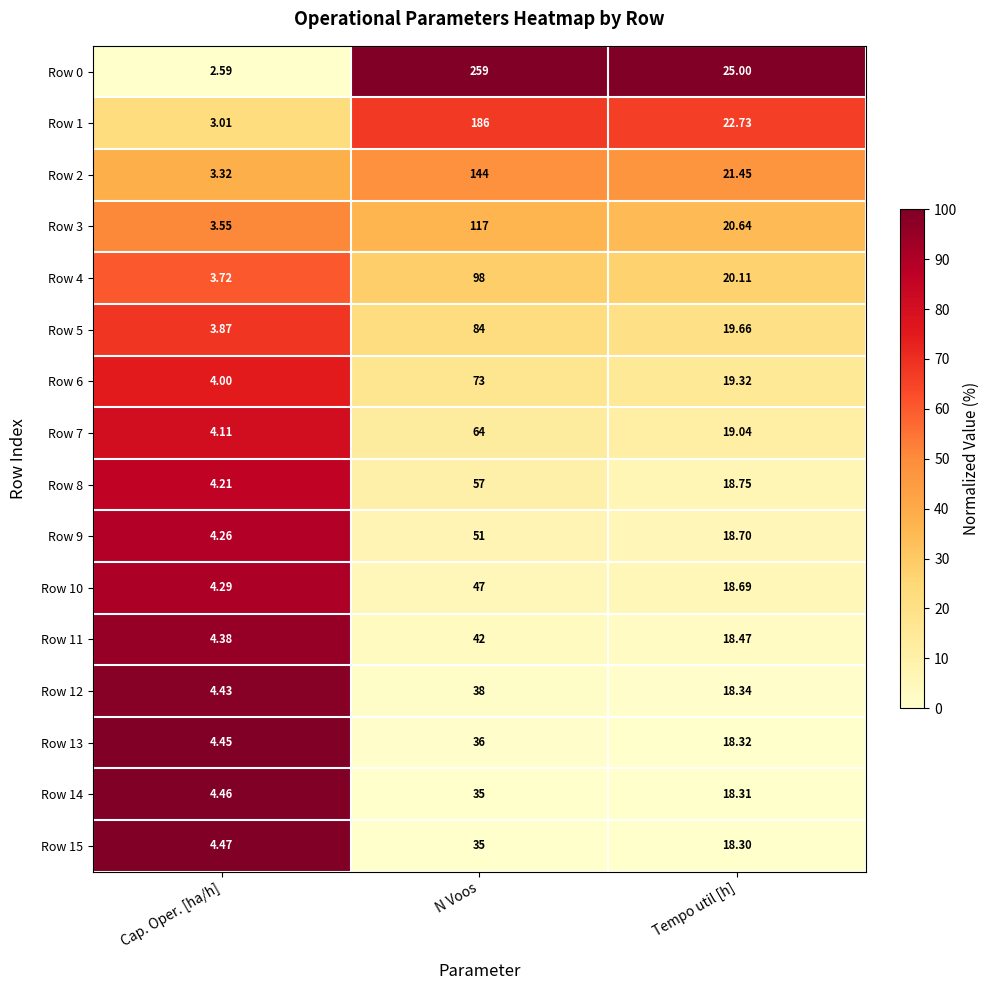

Is the value of Row 2 at N Voos greater than the value of Row 9 at Tempo util [h]?

Yes